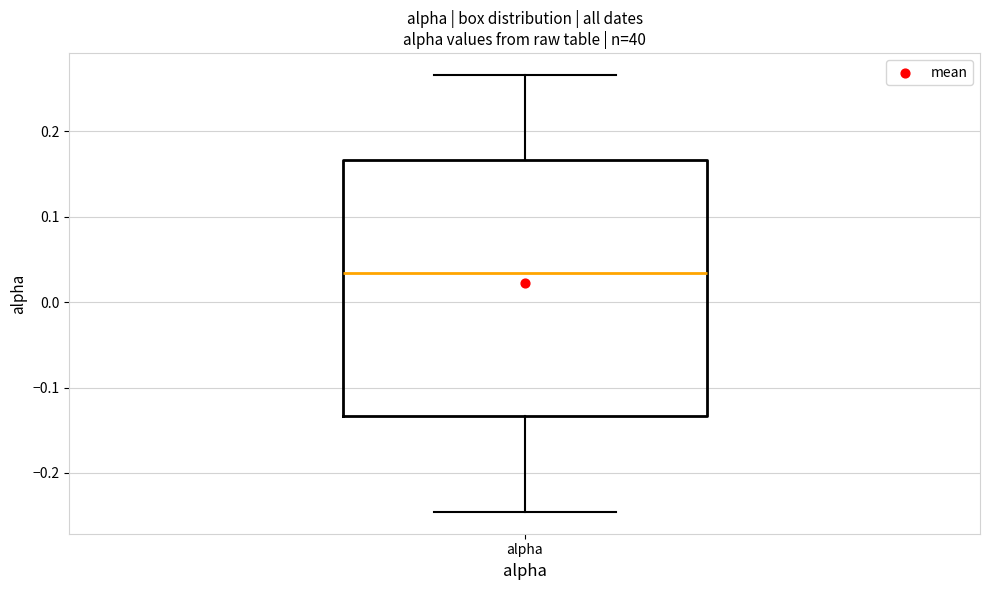

Transcribe this box plot: give where the median line is, the range the box spans, and where the two whiskers end, as read against the y-axis. The values are not printed on the chart, so give them approximately, as read against the axis.

median 0.03, box -0.13 to 0.17, whiskers -0.25 to 0.27